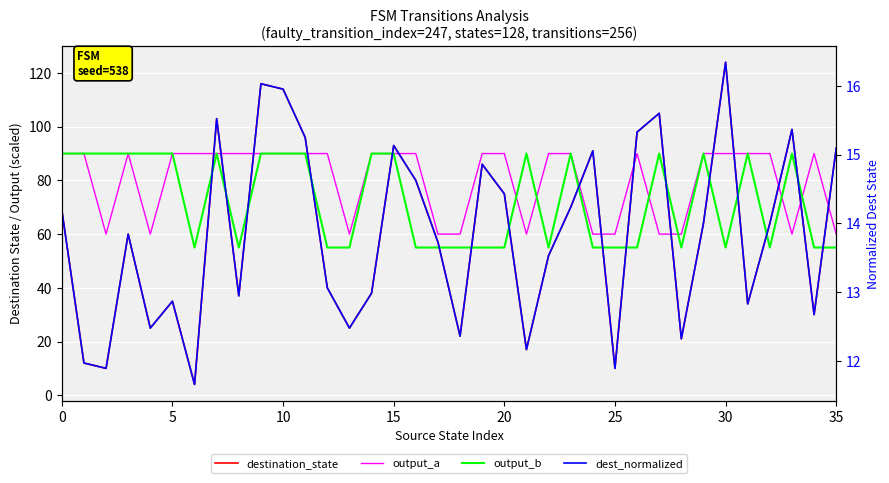

Which series has the largest total across all categories?

output_a